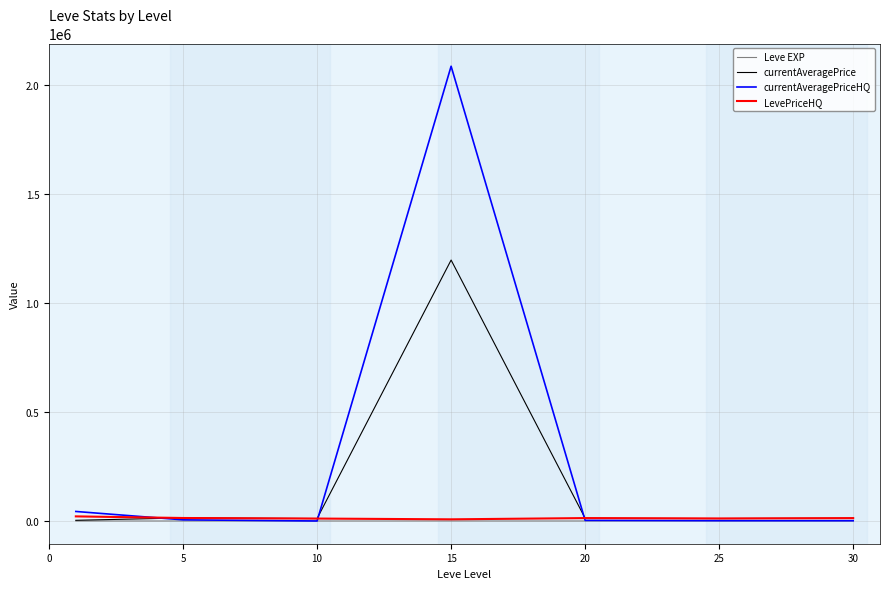

Does the chart have visible grid lines?

Yes